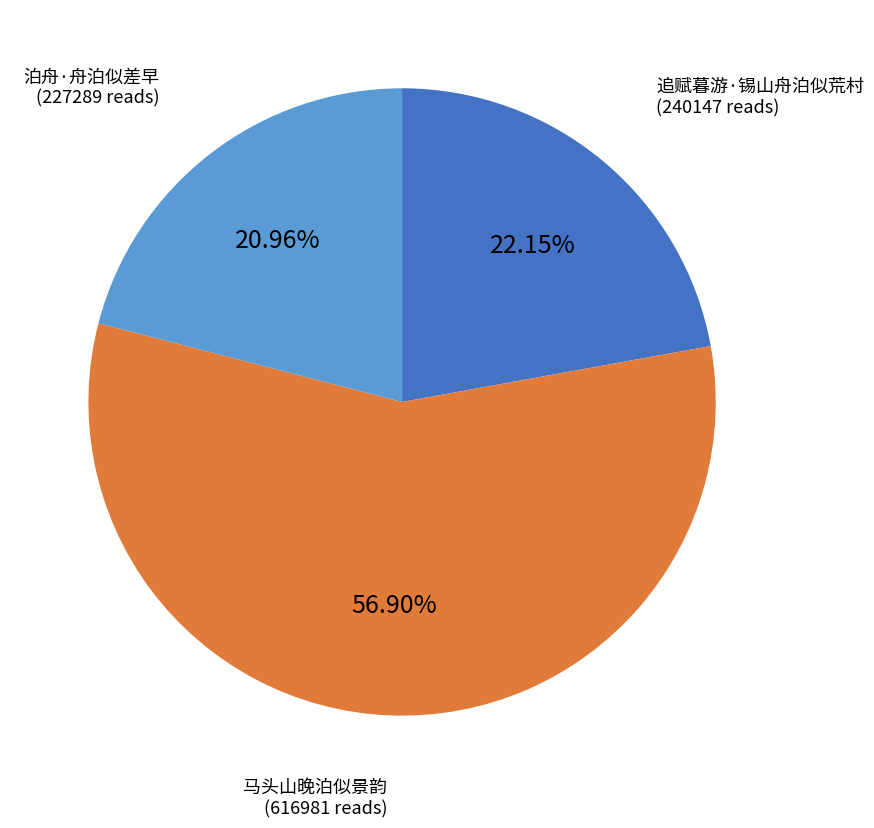

What percentage is the 泊舟·舟泊似差早 slice, to the nearest percent?

21%